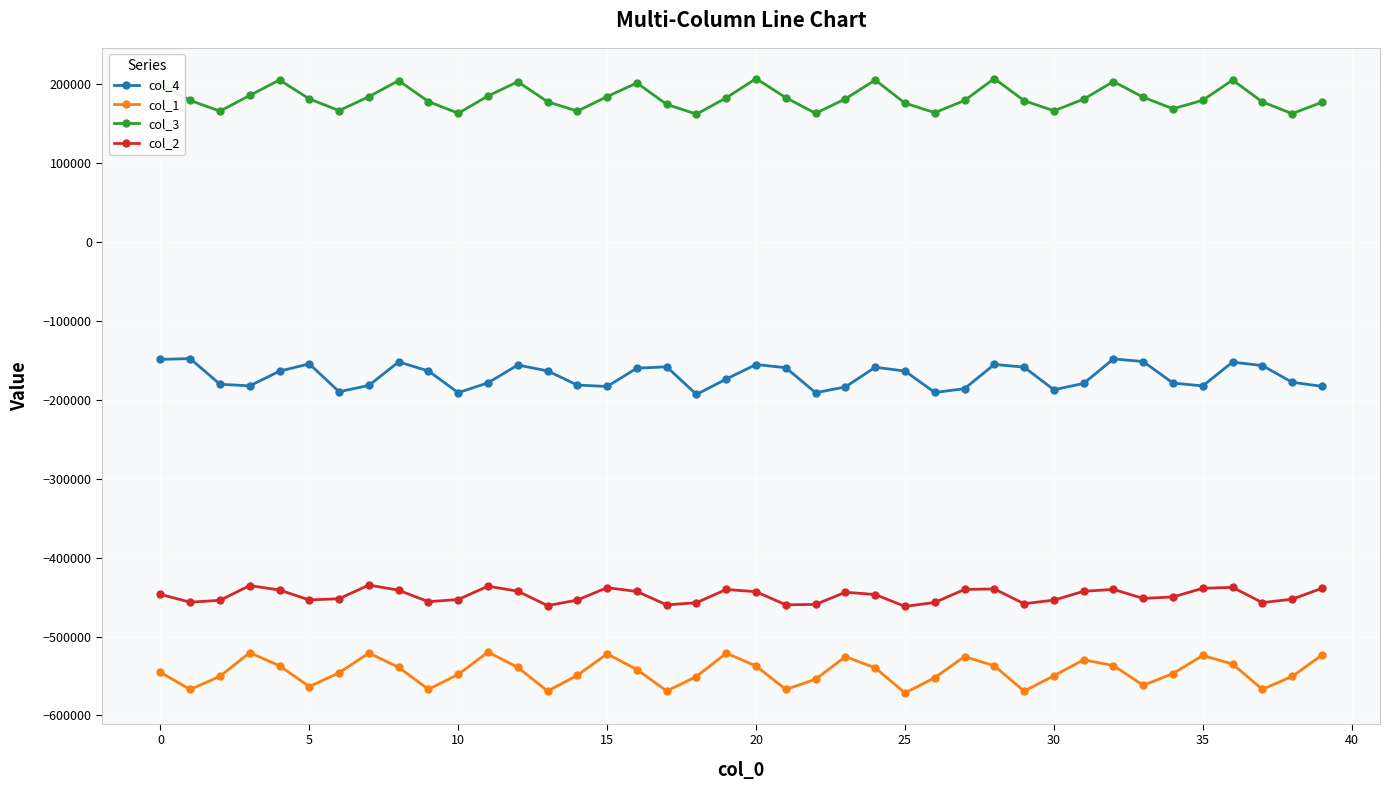

What is the greatest value displayed?

207515